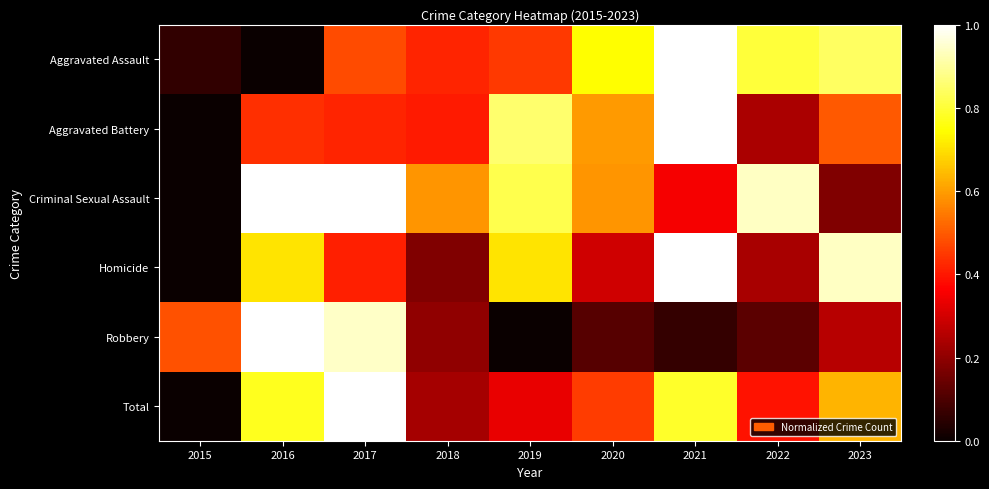

Which category has the lowest value across all series?

2016